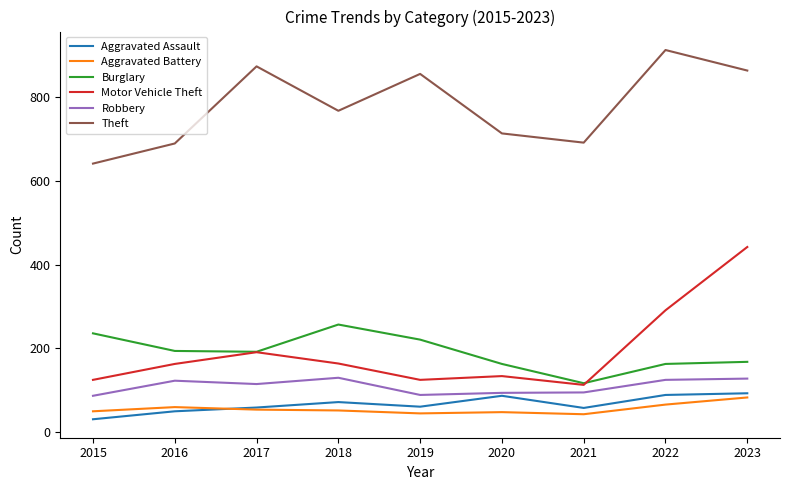

What is the average value of the Theft series?

778